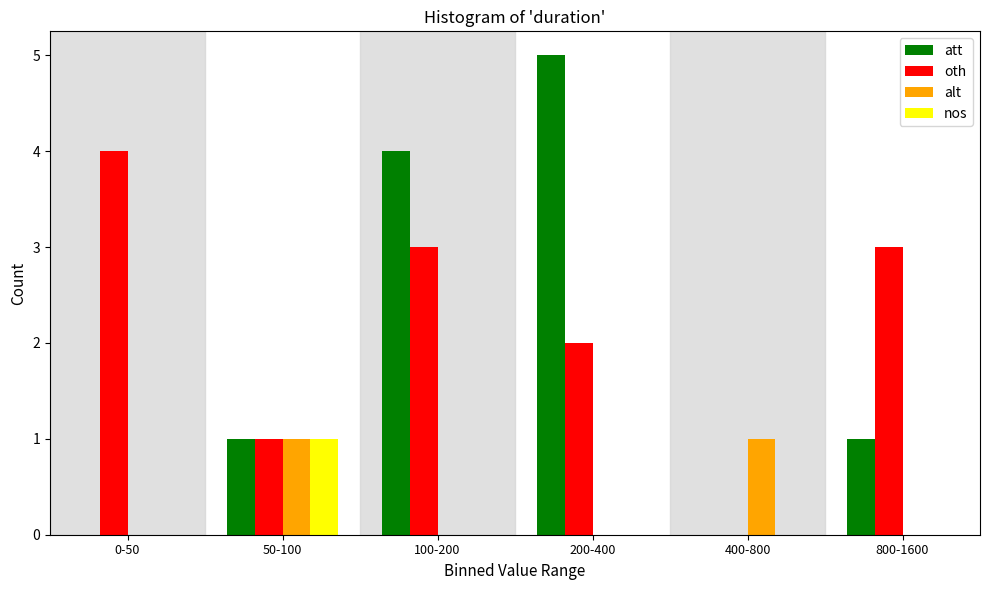

Reading right to left, what are all the values shown in this chart?

att: 800-1600=1	400-800=0	200-400=5	100-200=4	50-100=1	0-50=0
oth: 800-1600=3	400-800=0	200-400=2	100-200=3	50-100=1	0-50=4
alt: 800-1600=0	400-800=1	200-400=0	100-200=0	50-100=1	0-50=0
nos: 800-1600=0	400-800=0	200-400=0	100-200=0	50-100=1	0-50=0